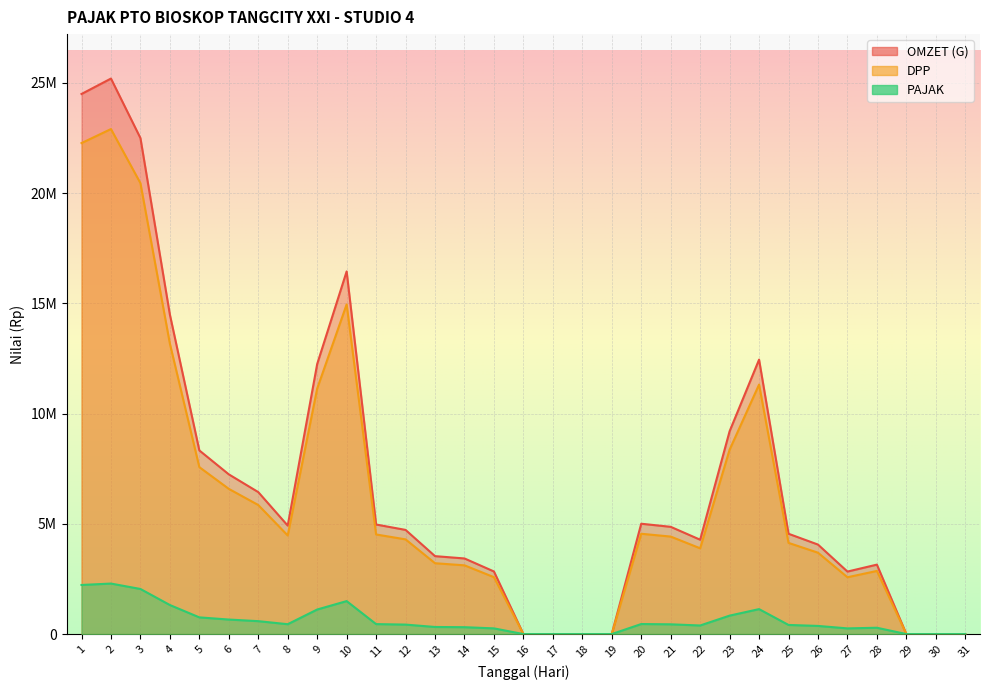

True or false: OMZET (G) and PAJAK cross at least once.

False